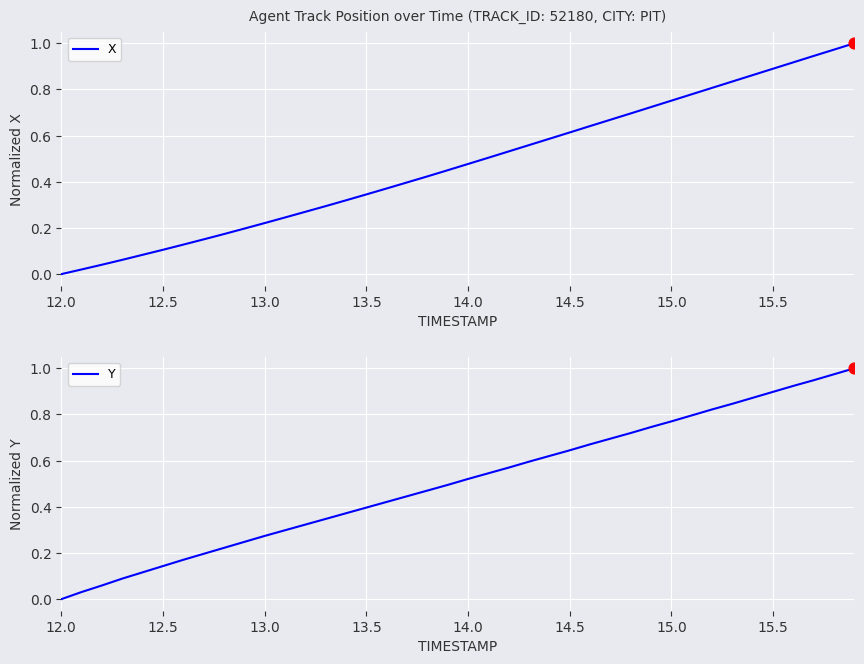

Which series has the largest total across all categories?

Y